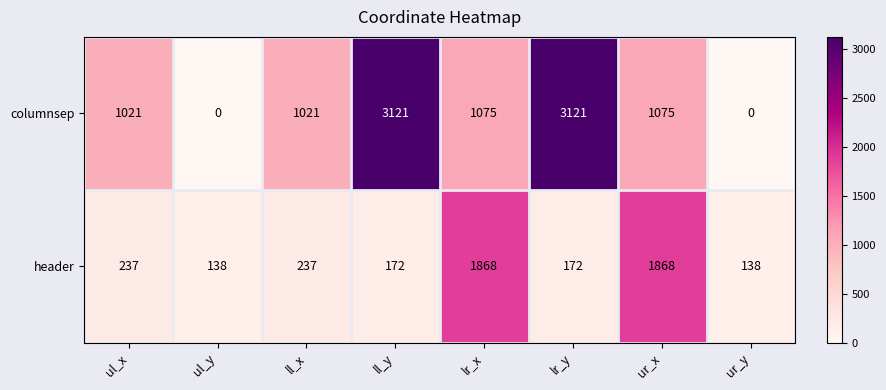

List the series in order of their peak value, highest first.

columnsep, header